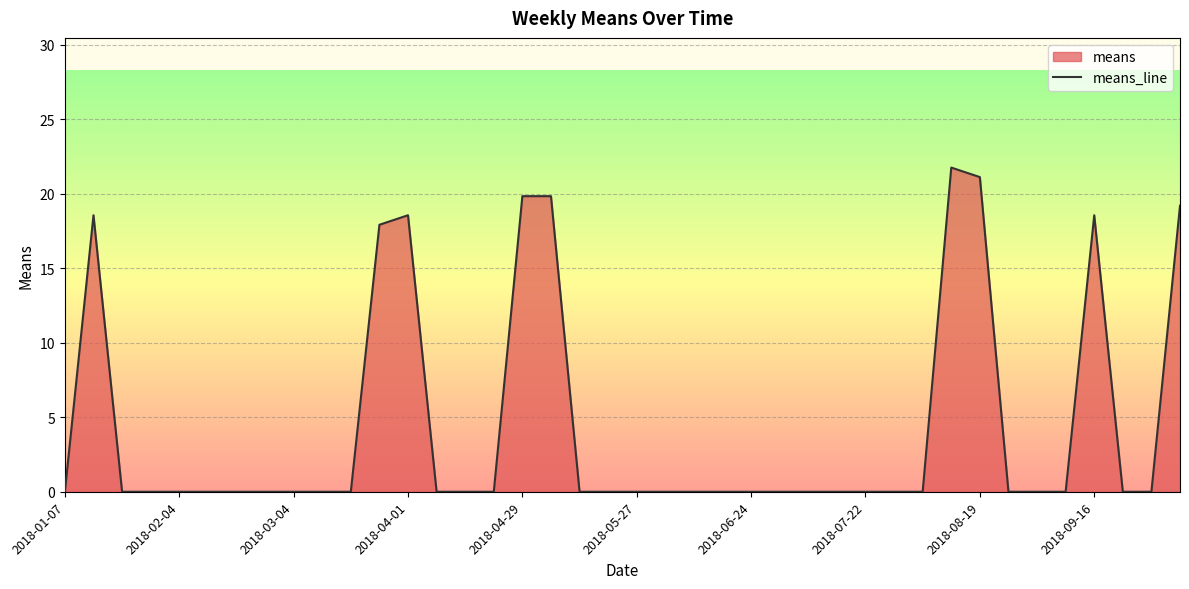

The chart shows a value of -13.8 at 2018-06-17. True or false?

False